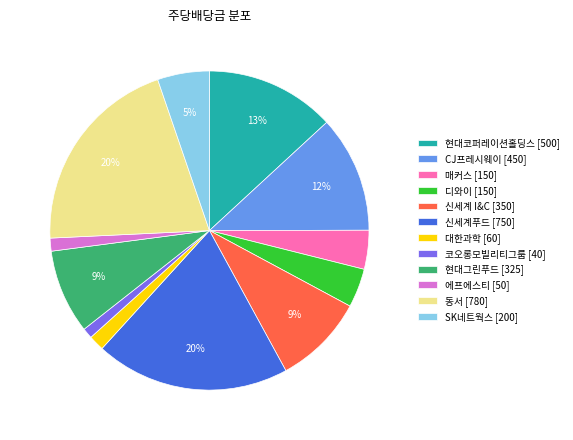

Is it true that 신세계푸드 [750] is 20% of the pie?

True